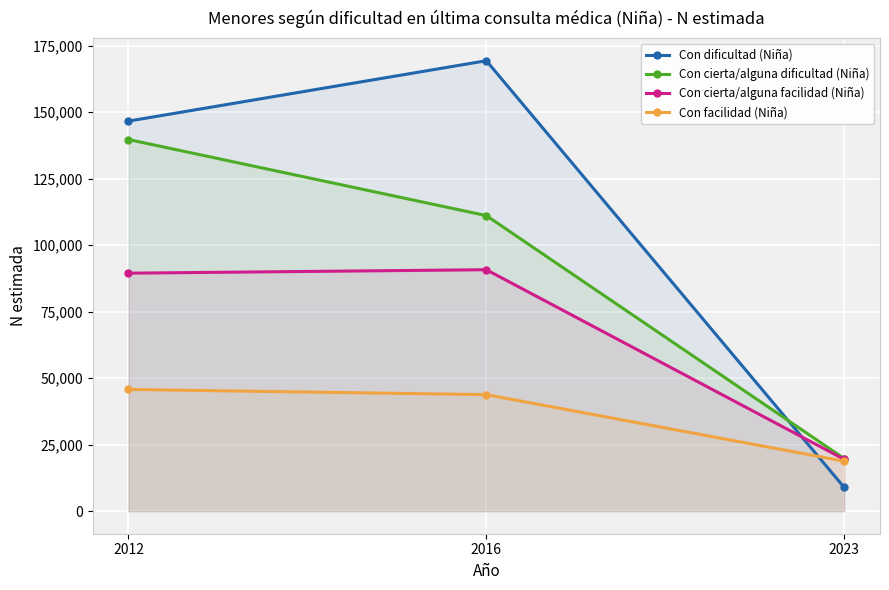

Count the number of data series in this chart.

4